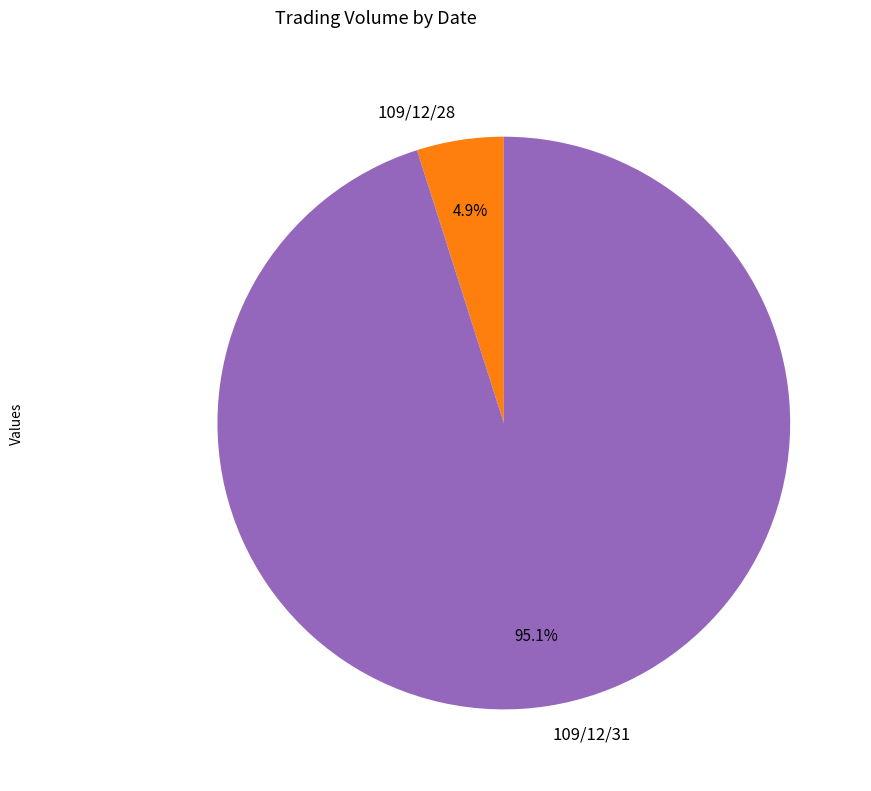

How much of the chart is everything except 109/12/31?

4.9%